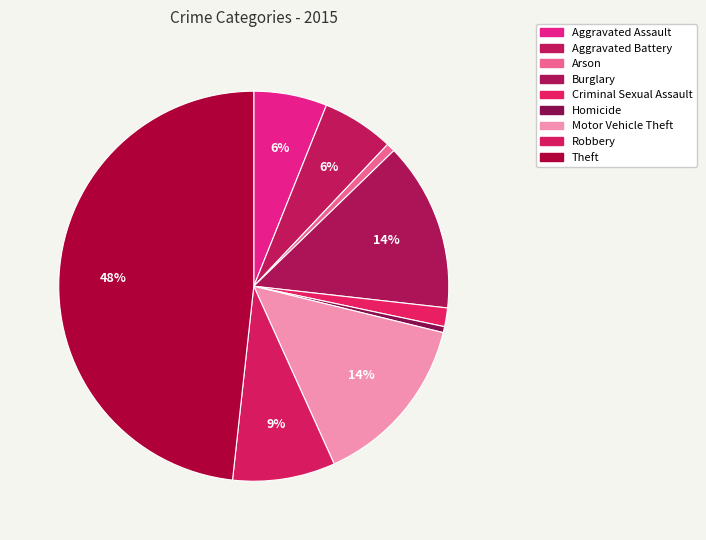

Count the number of slices in the pie.

9